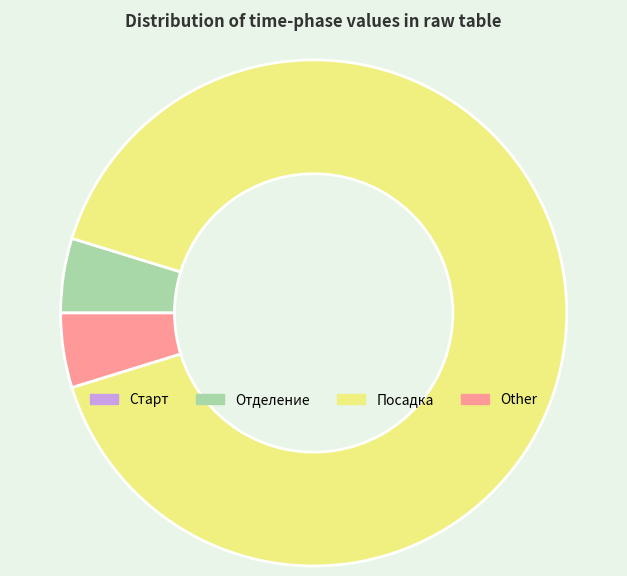

Is there a majority slice in this chart?

Yes